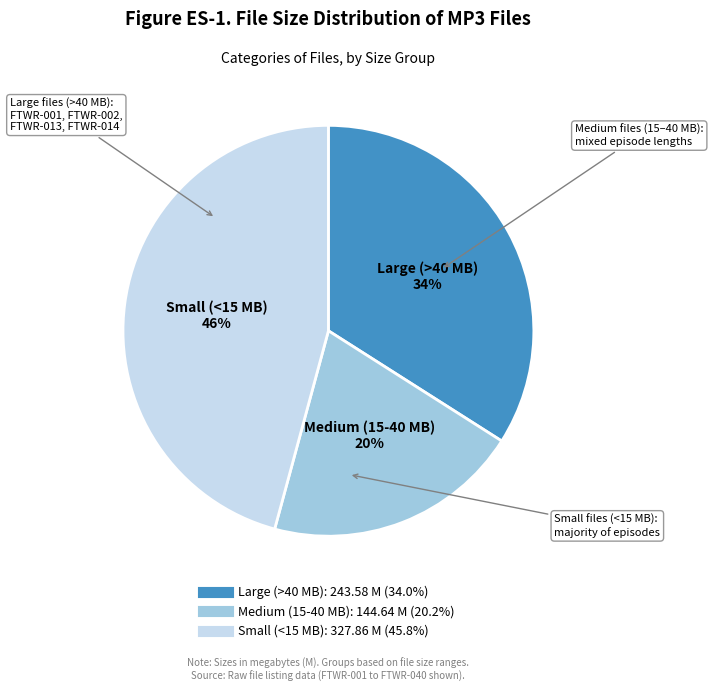

Is there any slice that represents more than half of the pie?

No